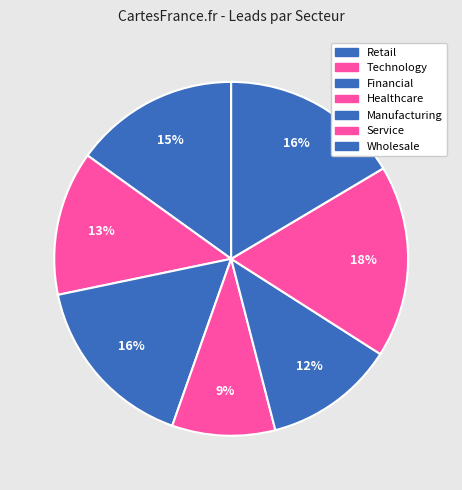

How many segments does this pie chart have?

7